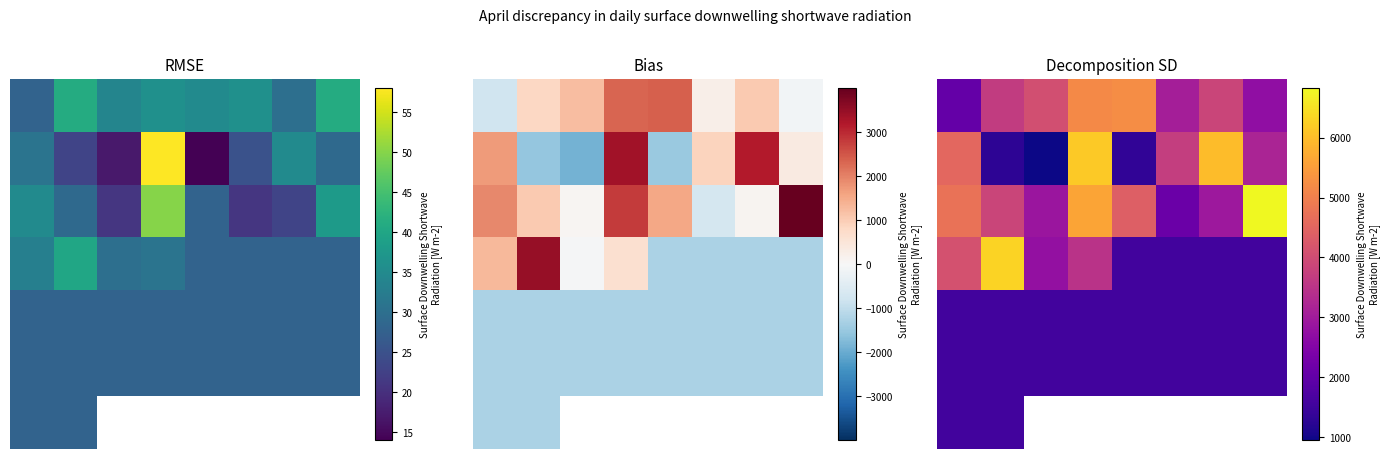

What is the average value of the 2 series?

4173.5